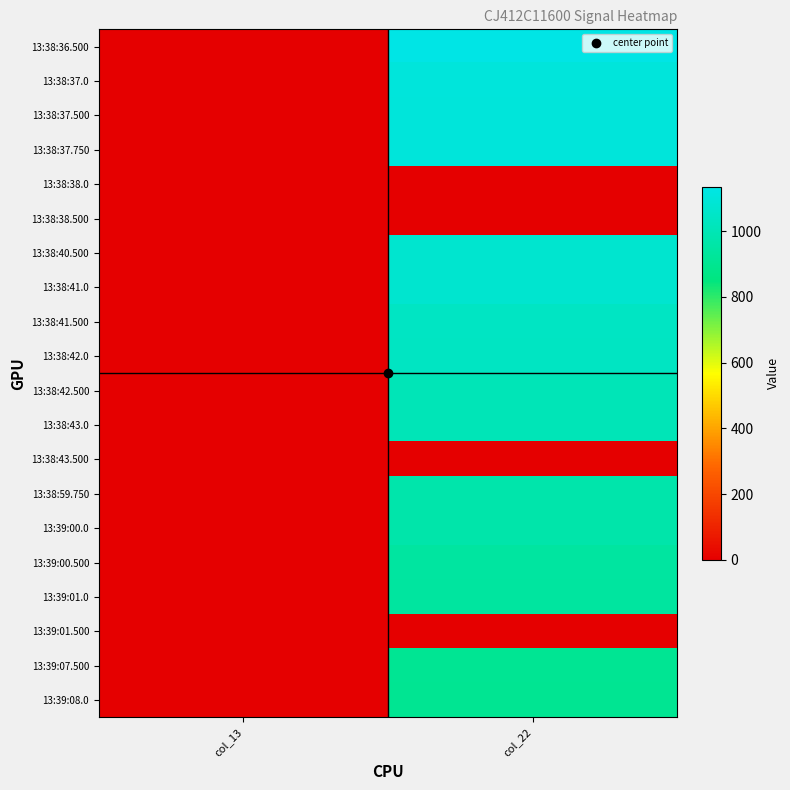

Rank the series at col_22 from highest to lowest value.

13:38:36.500, 13:38:37.0, 13:38:37.500, 13:38:37.750, 13:38:40.500, 13:38:41.0, 13:38:41.500, 13:38:42.0, 13:38:42.500, 13:38:43.0, 13:38:59.750, 13:39:00.0, 13:39:00.500, 13:39:01.0, 13:39:07.500, 13:39:08.0, 13:38:38.0, 13:38:38.500, 13:38:43.500, 13:39:01.500